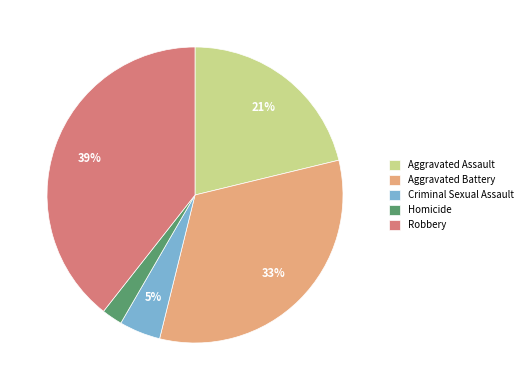

To the nearest percent, what percentage of the pie is Aggravated Battery?

33%